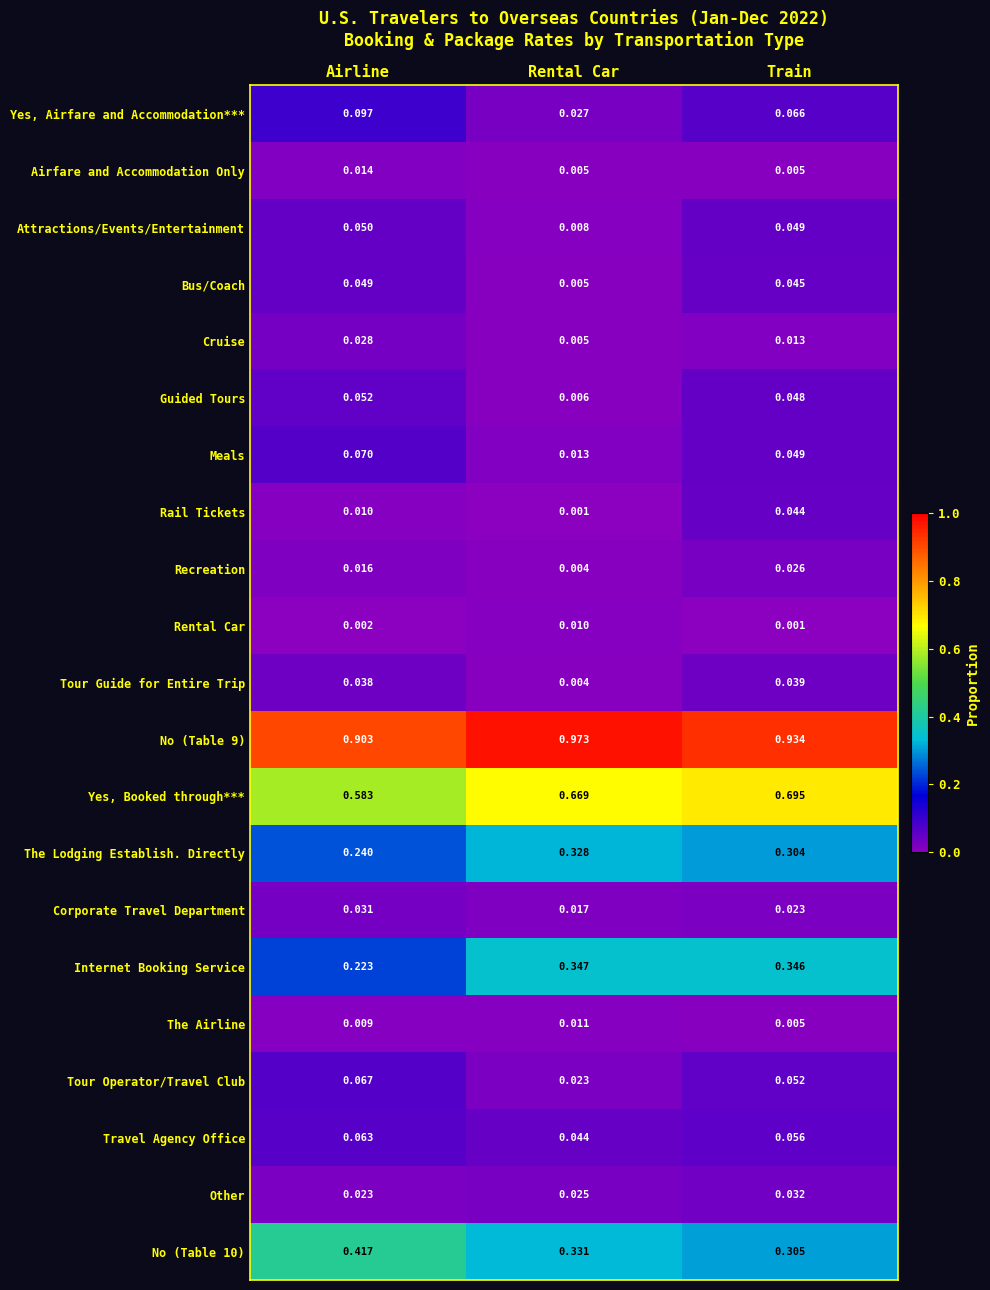

List the labels in order of Rail Tickets value, largest first.

Train, Airline, Rental Car